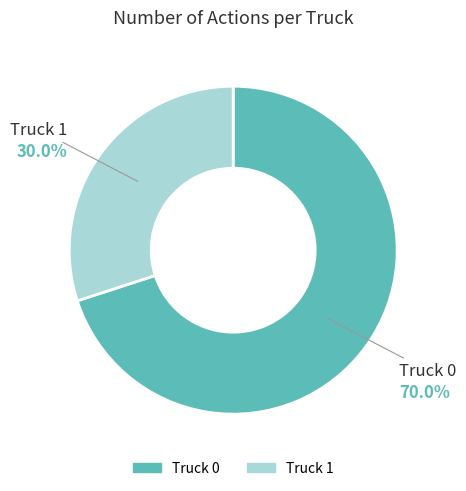

Combined, what portion of the pie is Truck 0 and Truck 1?

100.0%